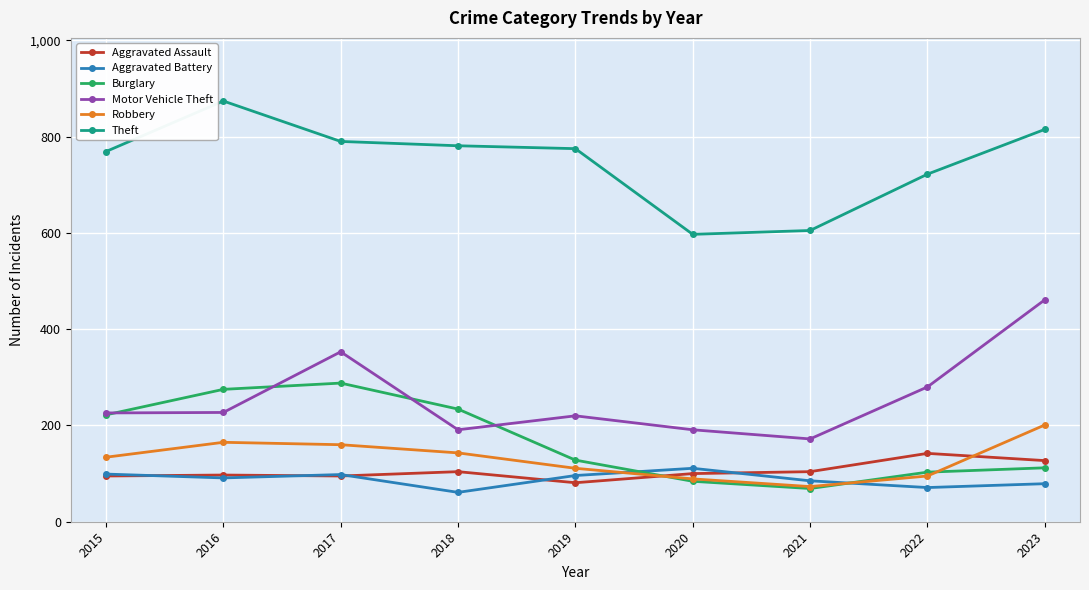

Is this an area chart (filled region under the line)?

No